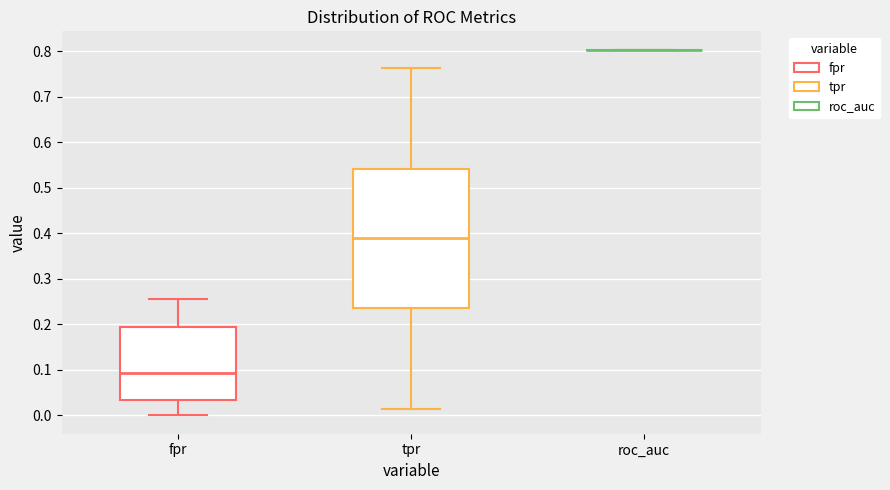

Reading left to right, read every box against the y-axis: the position of its median line, the range the box covers, and the ends of its whiskers. The values are not printed on the chart, so give them approximately, as read against the axis.

fpr: median 0.09, box 0.03 to 0.19, whiskers 0.00 to 0.26
tpr: median 0.39, box 0.24 to 0.54, whiskers 0.01 to 0.76
roc_auc: box collapsed to a line at 0.80, whiskers 0.80 to 0.80